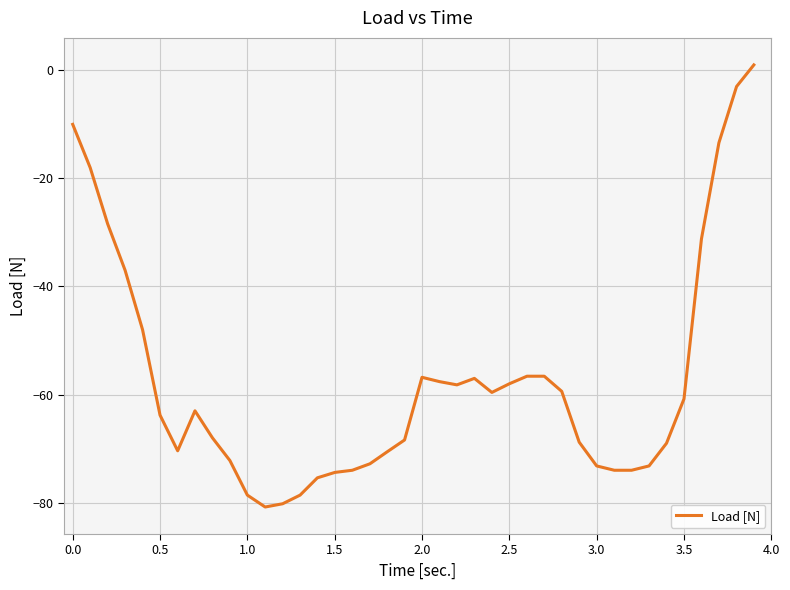

What is the sum of all values?

-2292.0